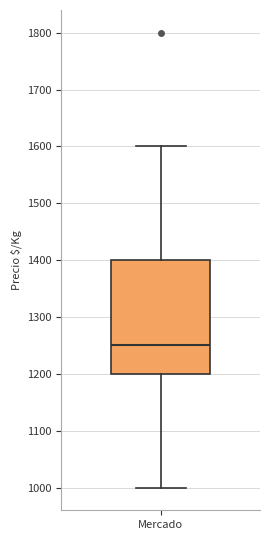

Where does the upper whisker of the box for Mercado end on the y-axis? The values are not printed on the chart, so give them approximately, as read against the axis.

1600